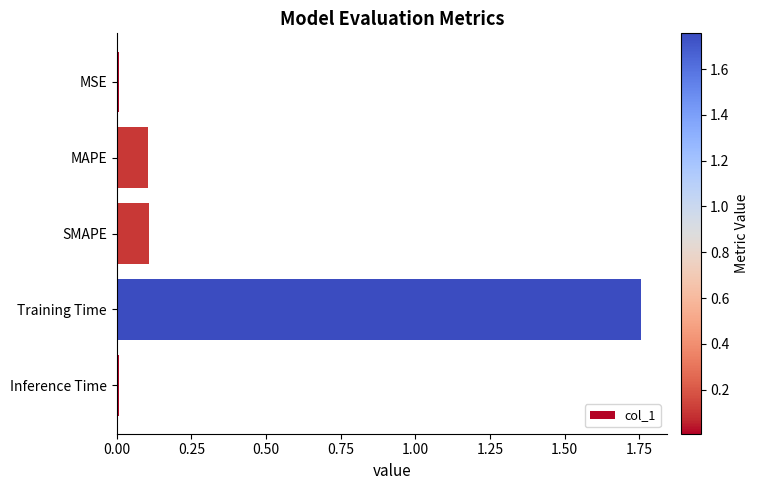

What is the average value?

0.4